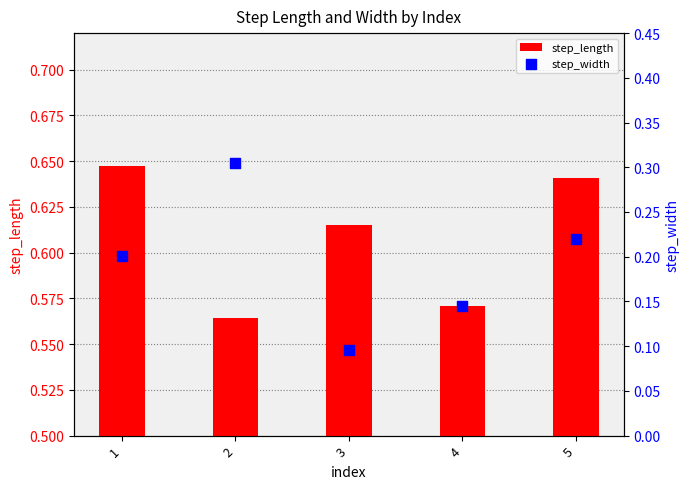

Which series contains the highest Y value?

step_length